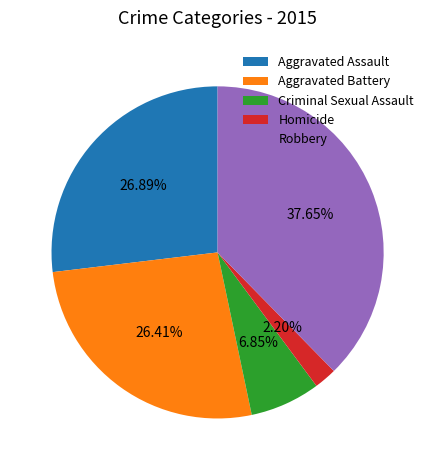

Is there any slice that represents more than half of the pie?

No